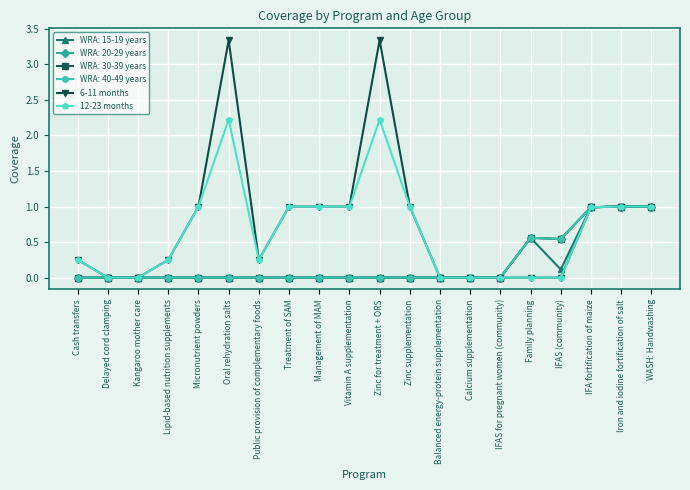

In 6-11 months, how many points are lower than both neighbors (excluding endpoints)?

1